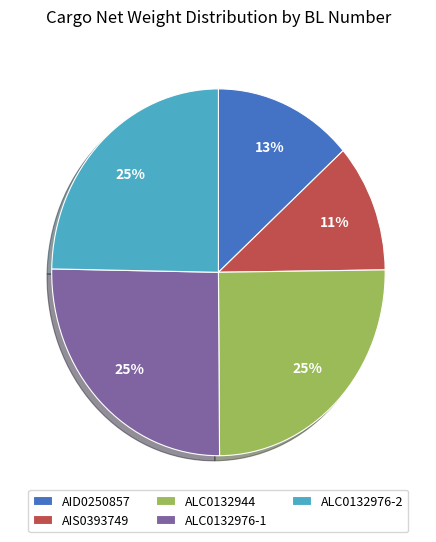

Combined, do AID0250857 and ALC0132944 account for over 50%?

No